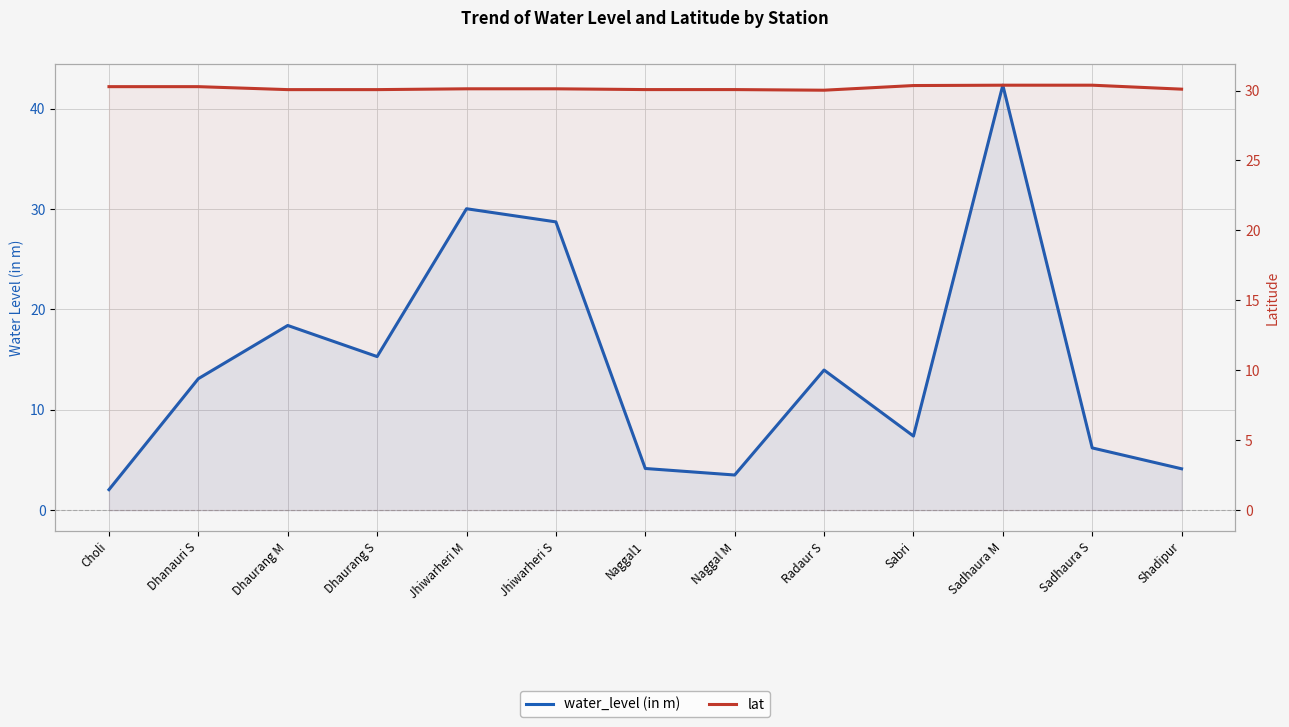

Which series has the largest total across all categories?

lat